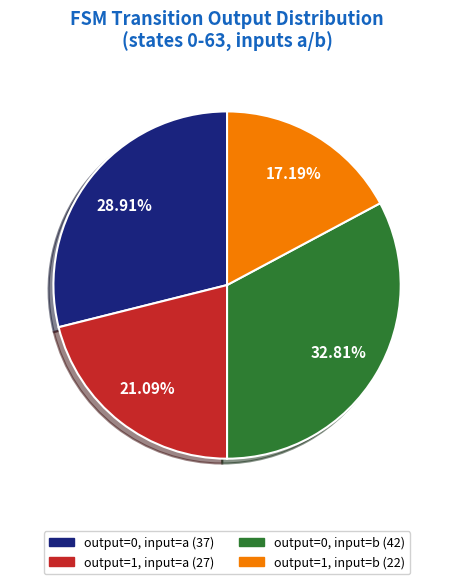

Does any single category account for the majority?

No